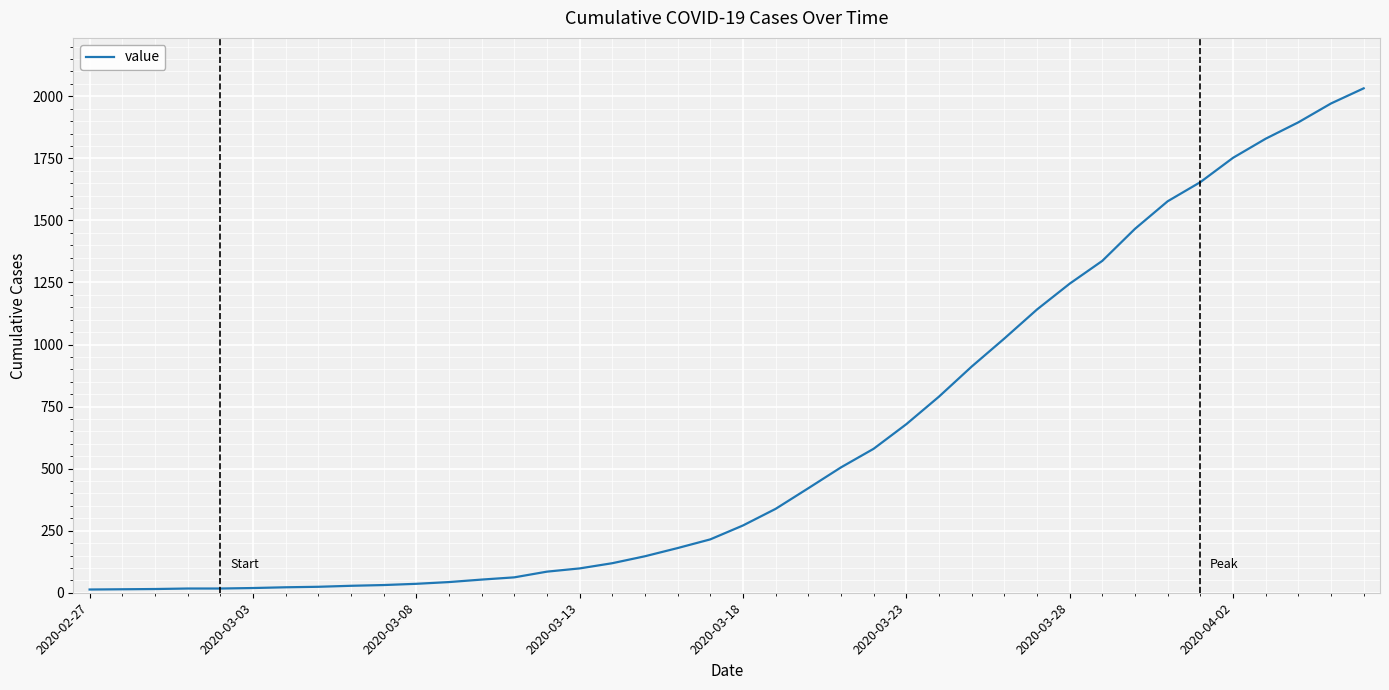

What is the smallest value displayed?

13